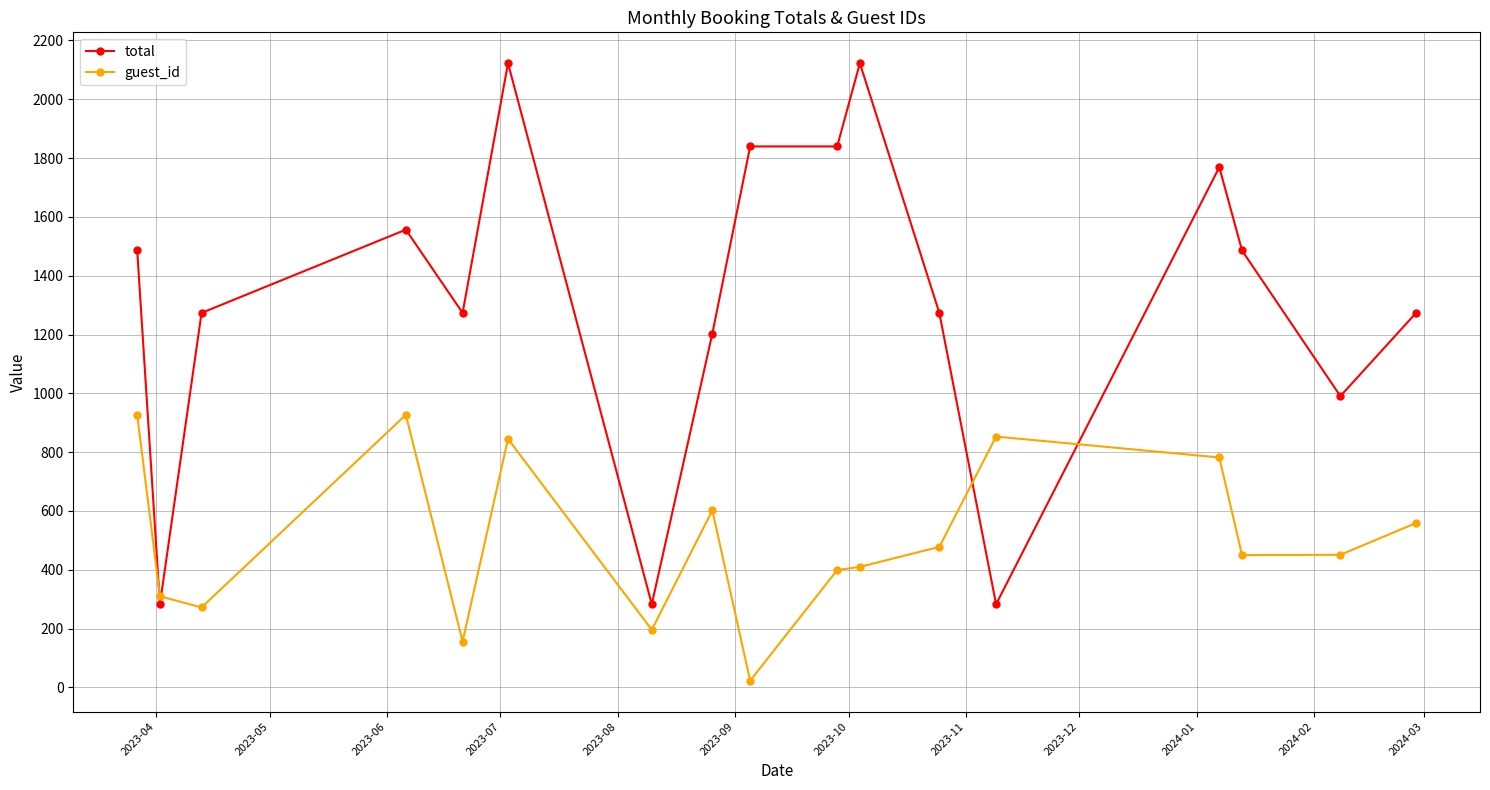

What is the highest value of the total series?

2122.5